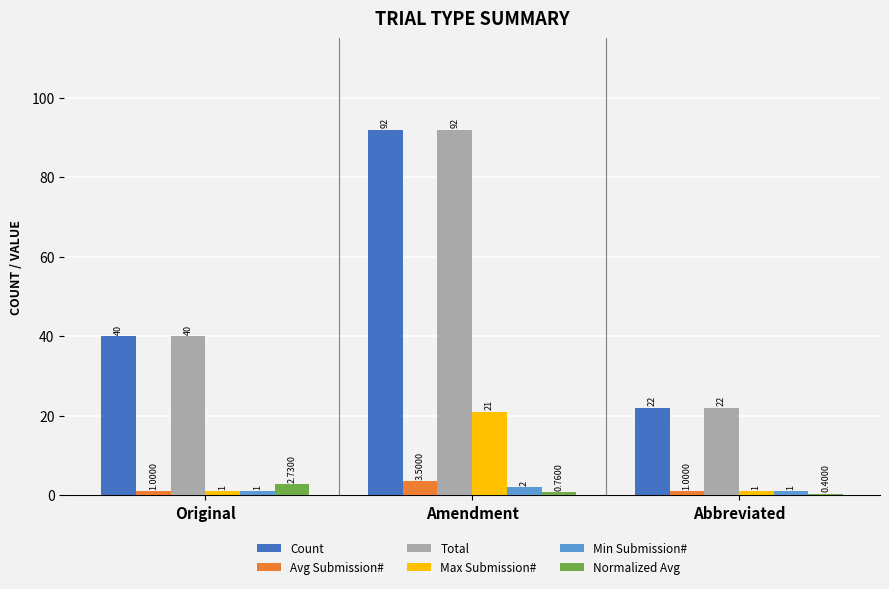

How many groups of bars are there?

3